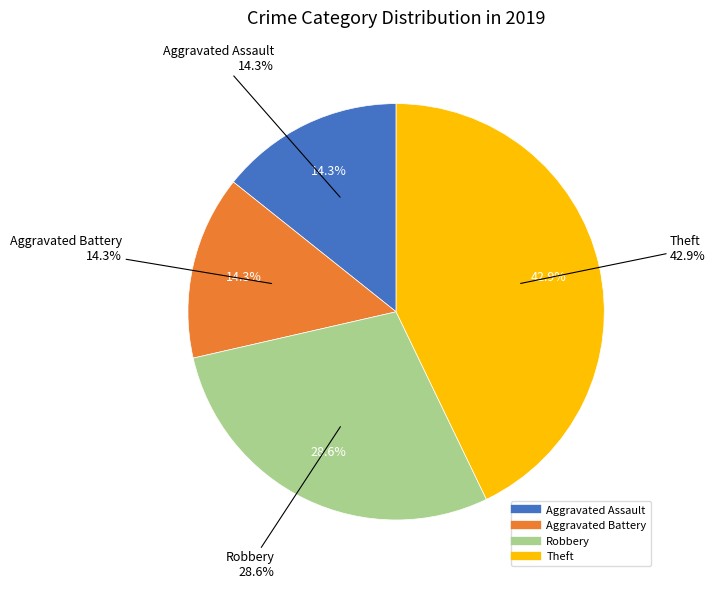

Rank the categories by value from highest to lowest.

Theft, Robbery, Aggravated Assault, Aggravated Battery